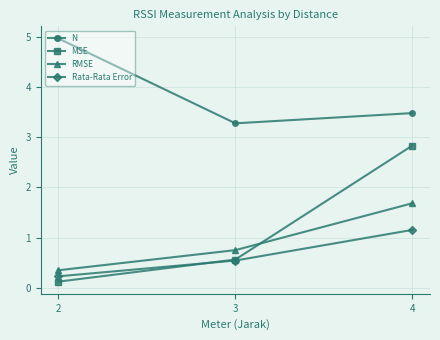

Count the Rata-Rata Error values in the range 0 to 1.

2